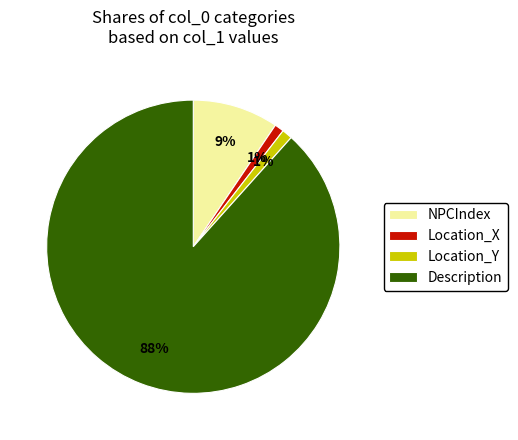

To the nearest percent, what portion does Location_X represent?

1%